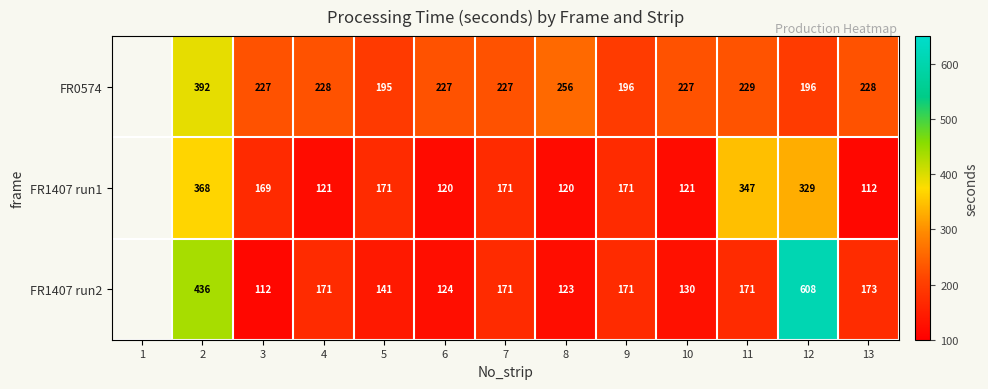

Is the value of FR0574 at 10 greater than the value of FR1407 run2 at 4?

Yes